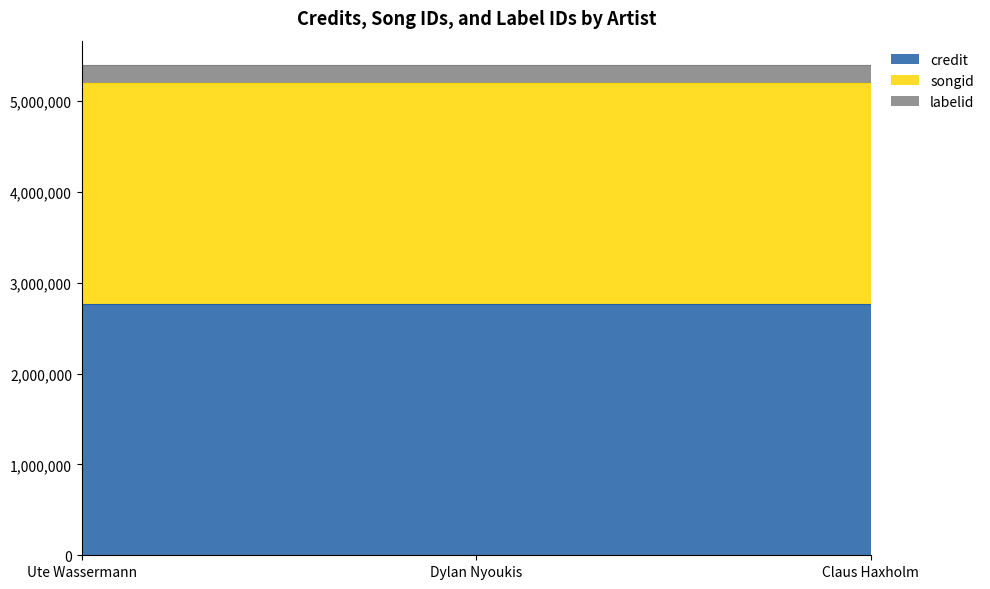

At which label is songid closest to 2435475?

Ute Wassermann